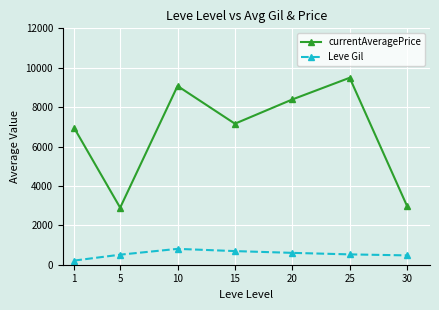

Count the number of categories in the chart.

7